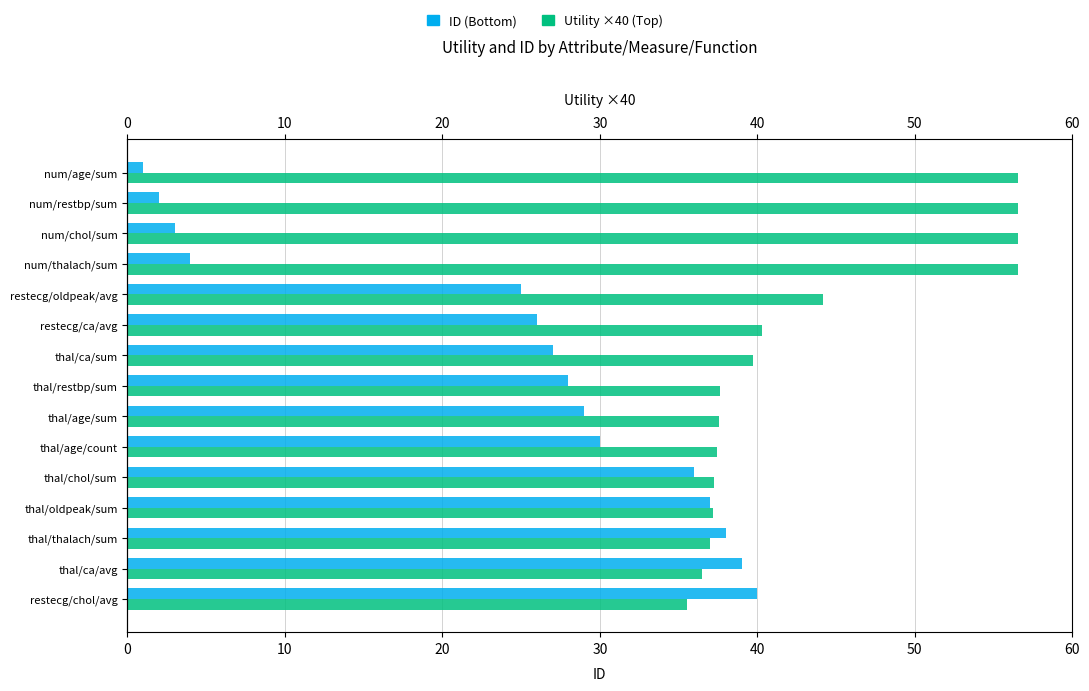

Which series has the widest spread of values?

ID (Bottom)